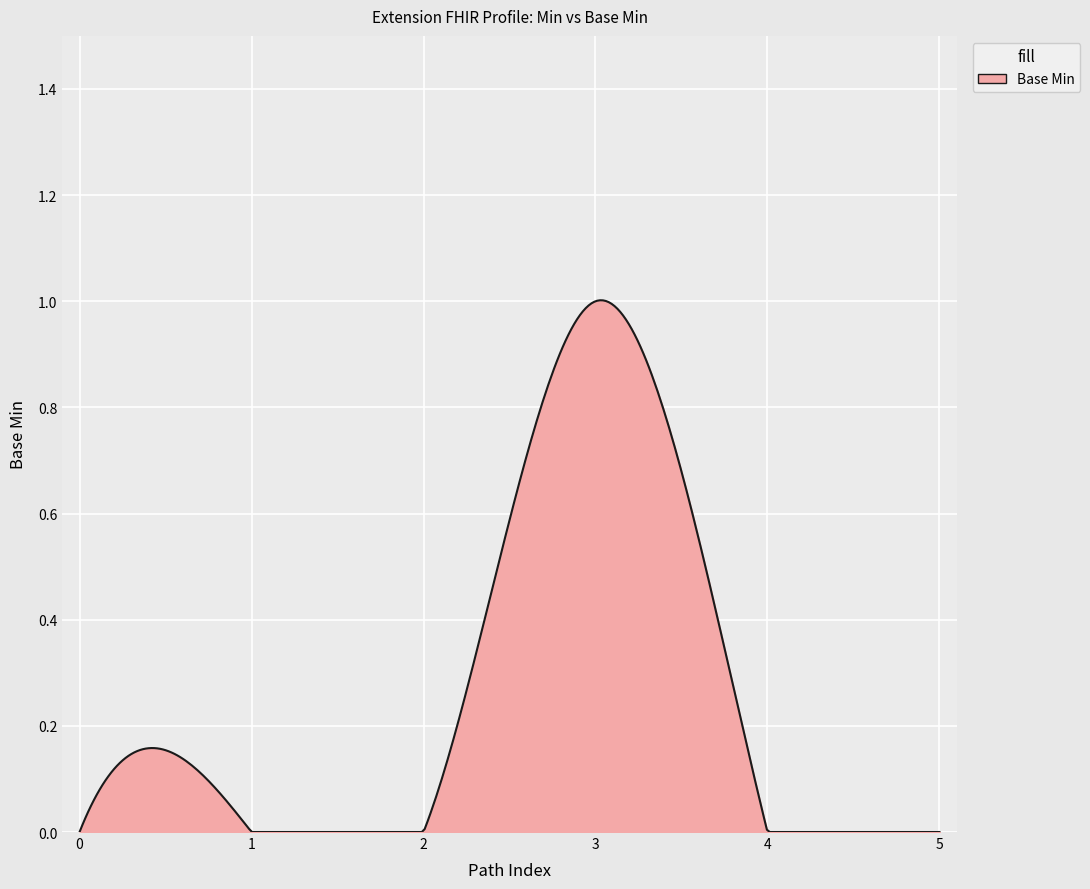

True or false: the data has more than 0 interior local peaks.

True